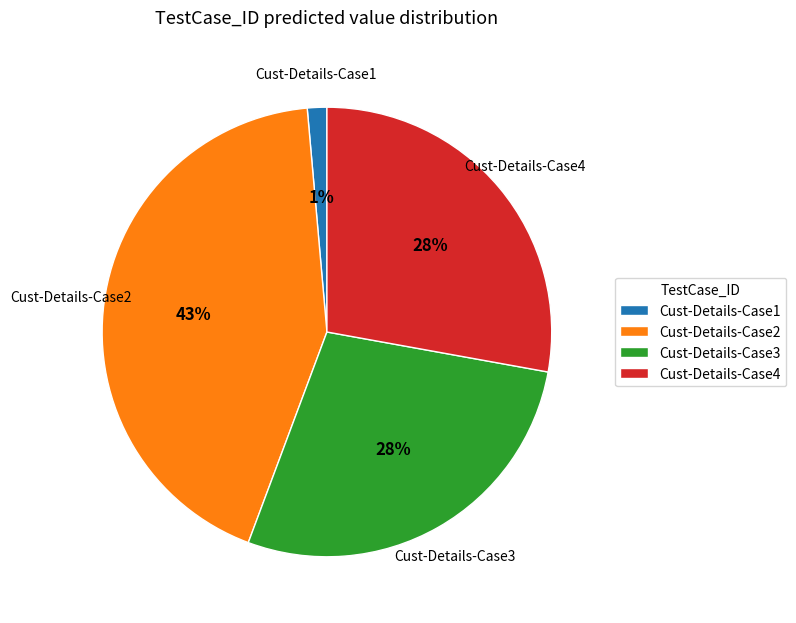

True or false: Cust-Details-Case2 accounts for 37% of the total.

False